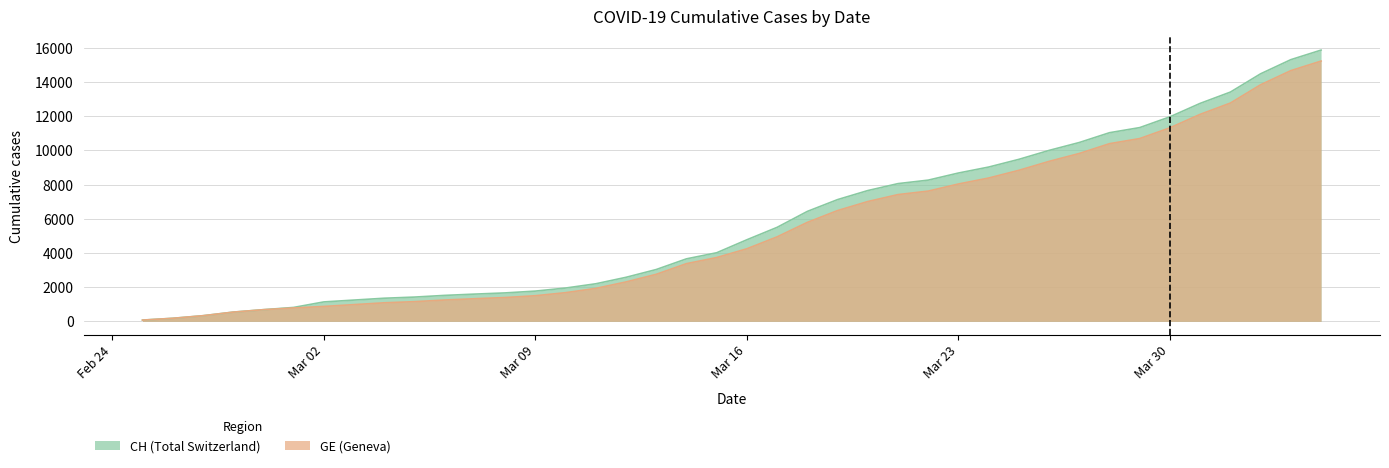

Read the GE value at 2020-02-25.

73